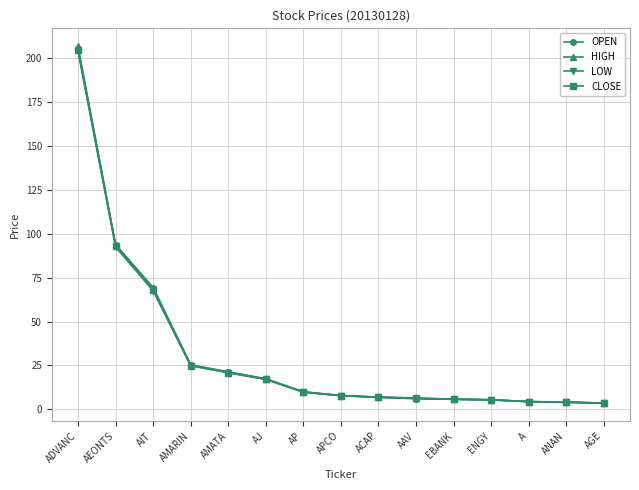

Between AMATA and AAV, which series saw the biggest shift?

OPEN